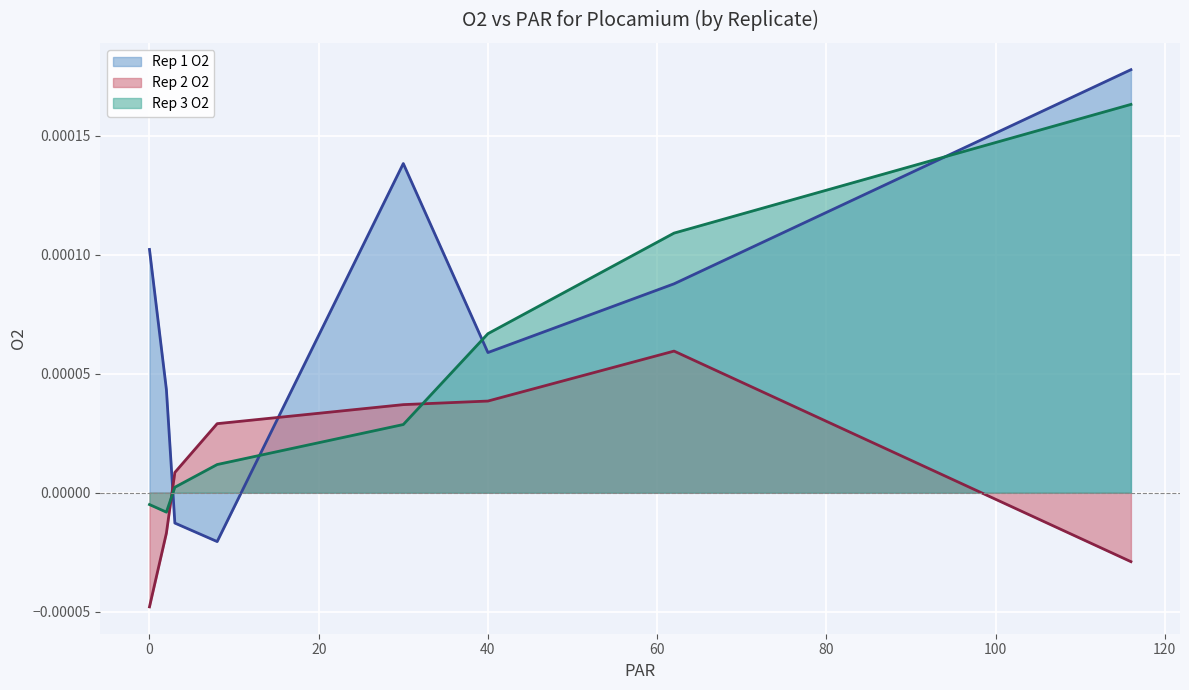

The Rep 1 O2 series shows -0.0 at 3. True or false?

False